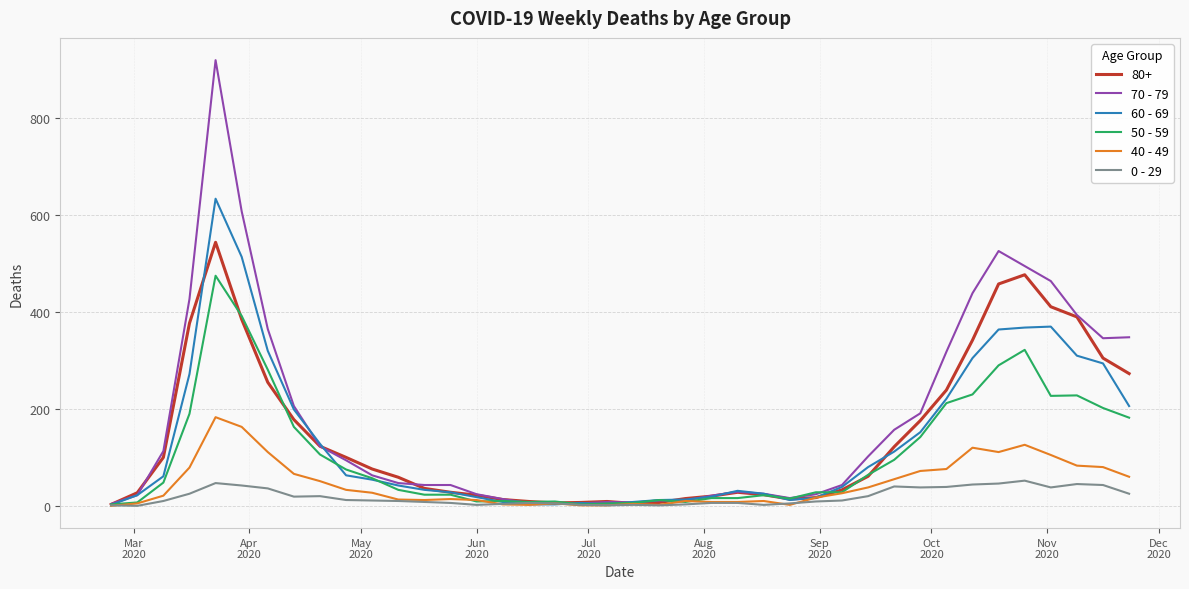

Which series has the widest spread of values?

70 - 79